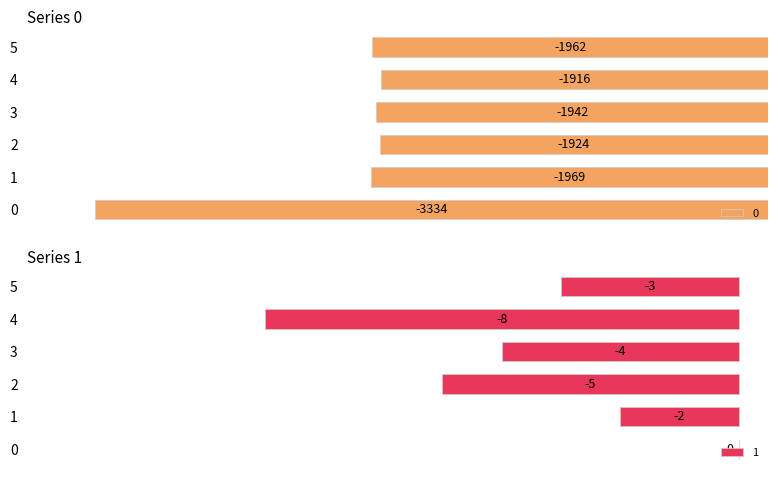

How many values in the 1 series are below -3?

3